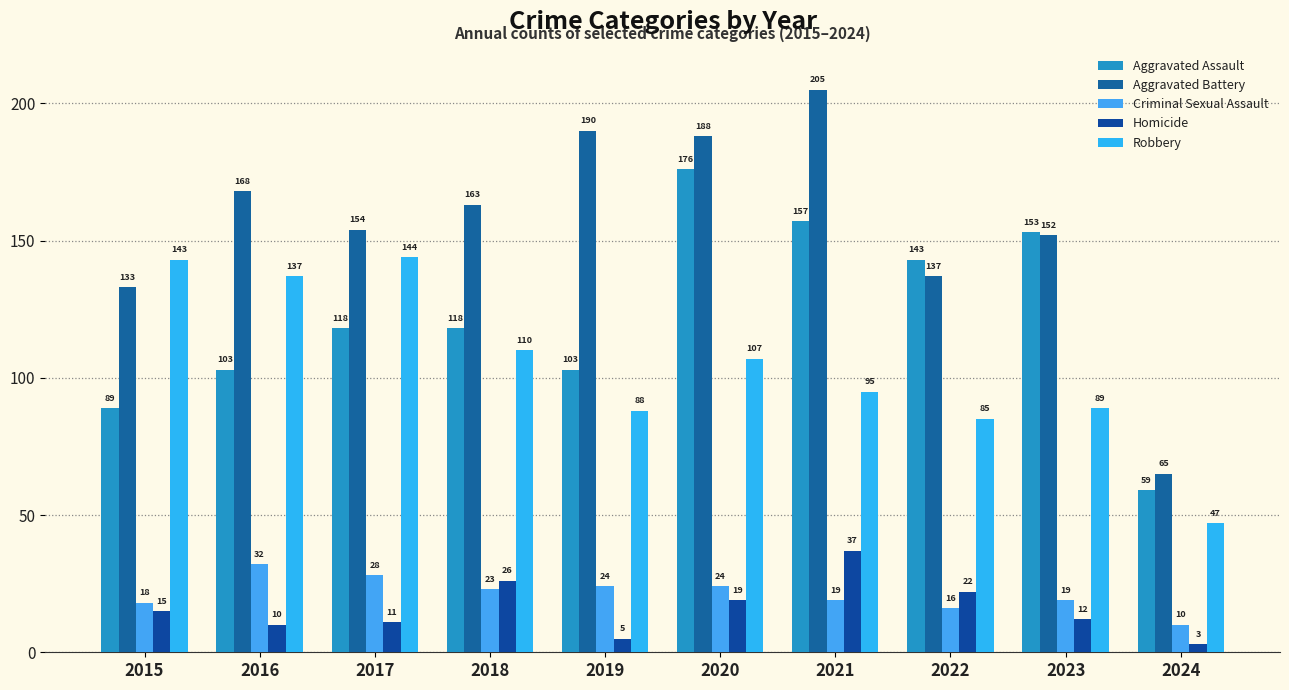

What is the approximate value of Aggravated Assault at 2024, to the nearest 5?

60